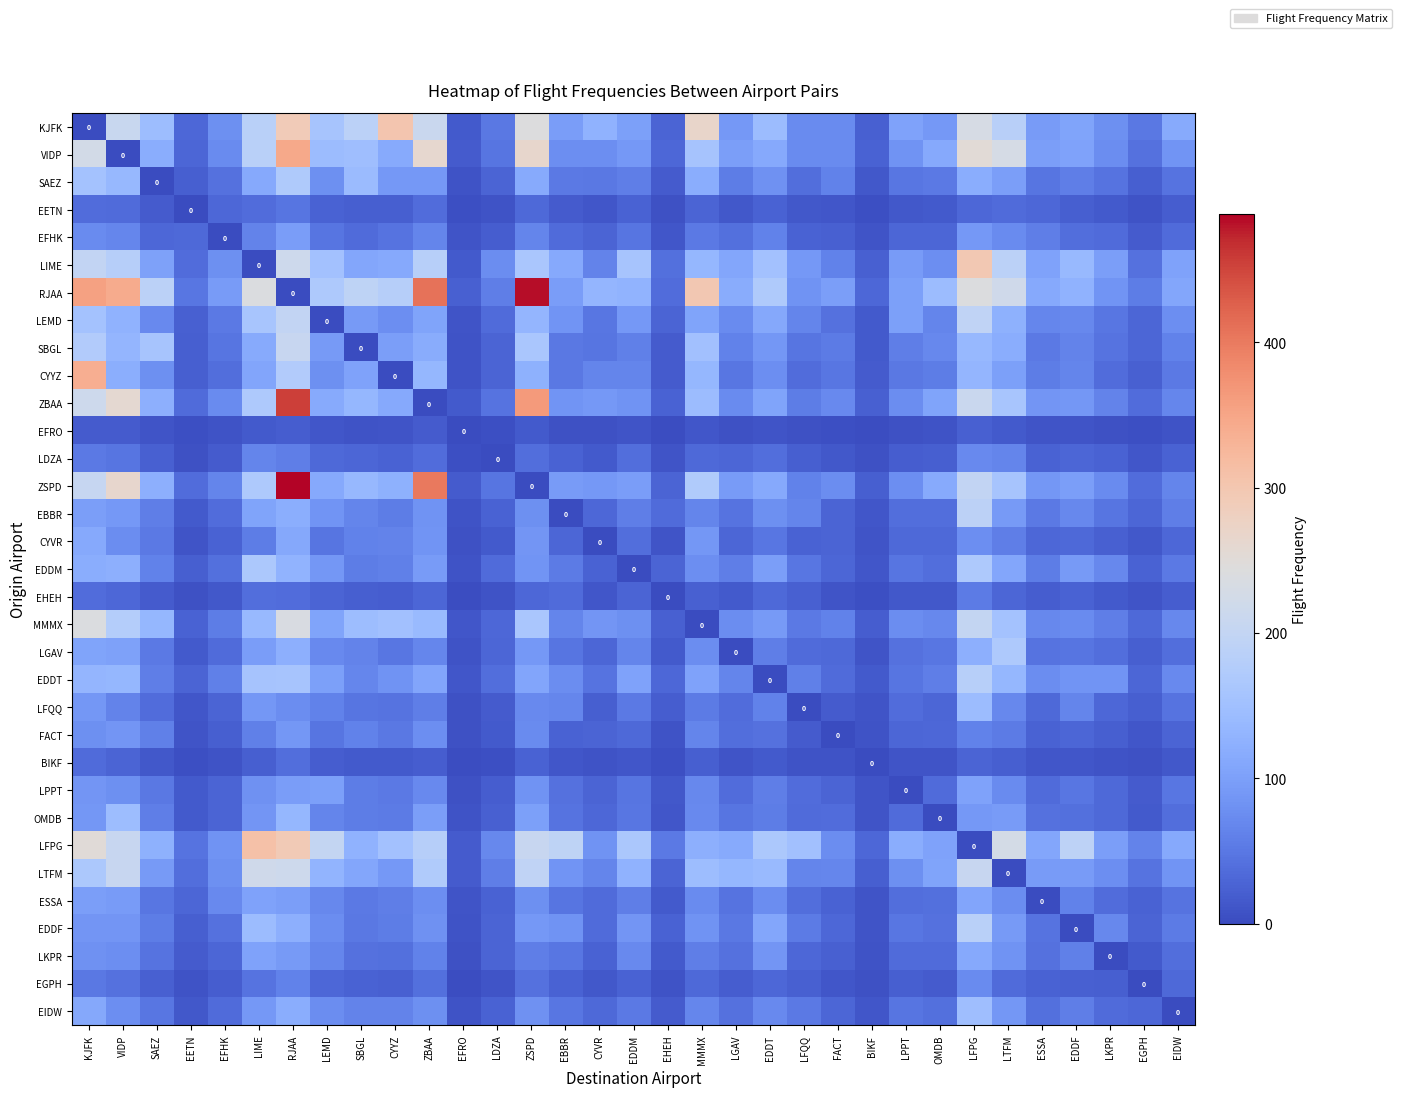

How many data points in EDDM are above 57?

16